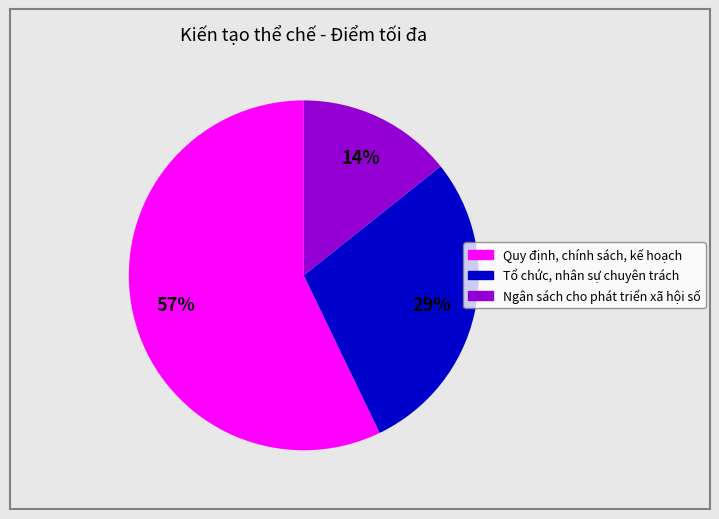

To the nearest percent, what is the difference between the largest and smallest slice percentages?

43%